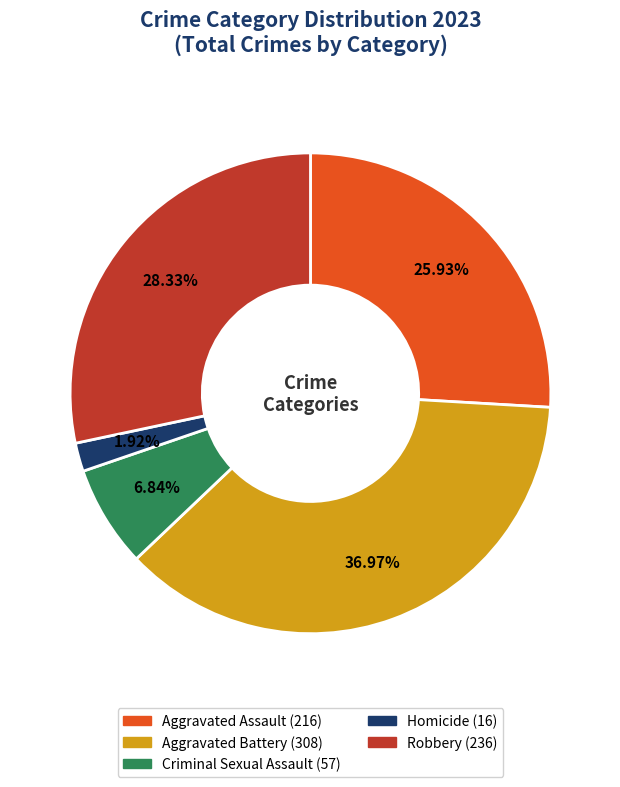

Is it true that Aggravated Assault is 13% of the pie?

False